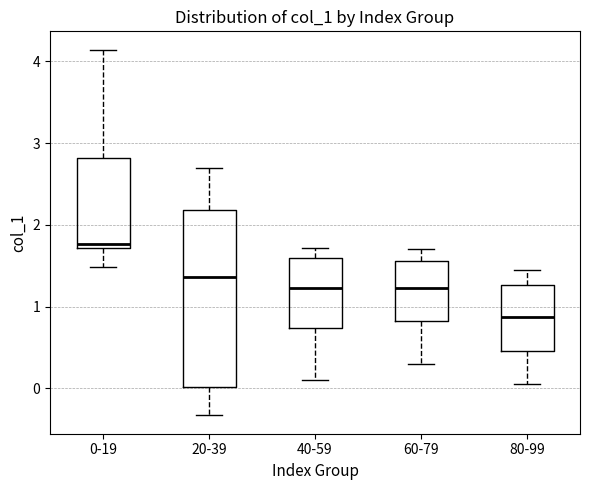

Where does the lower whisker of the box for 80-99 end on the y-axis? The values are not printed on the chart, so give them approximately, as read against the axis.

0.1